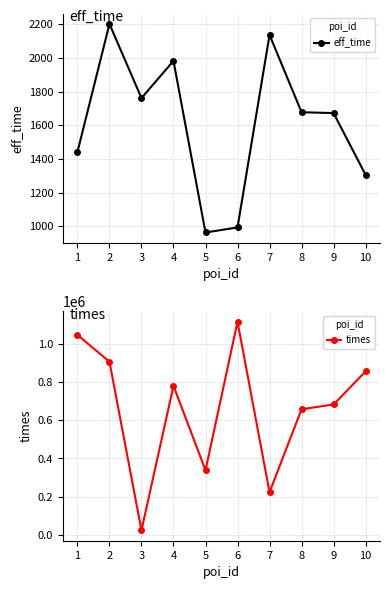

Reading right to left, transcribe all the data shown in this chart.

eff_time: 10=1305	9=1672	8=1677	7=2136	6=993	5=963	4=1982	3=1761	2=2201	1=1441
times: 10=855610	9=682349	8=657461	7=222852	6=1115569	5=337873	4=779869	3=23275	2=906176	1=1047179